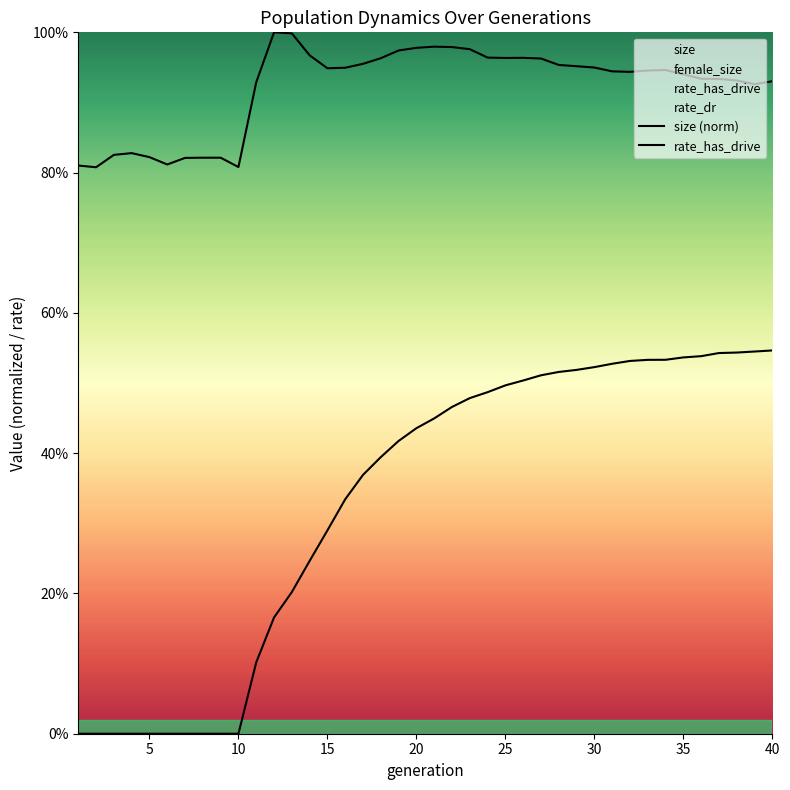

The value of size at 35 is 1.7. True or false?

False